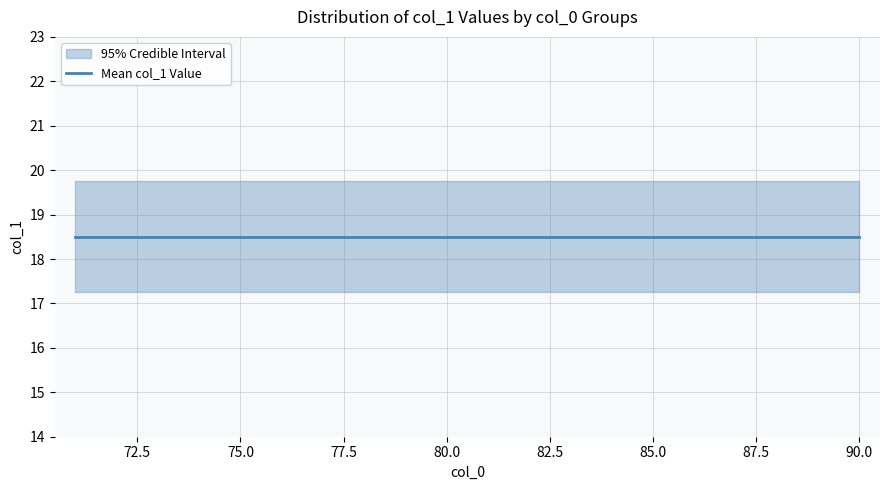

True or false: col_1_min and col_1_mean intersect in this chart.

False